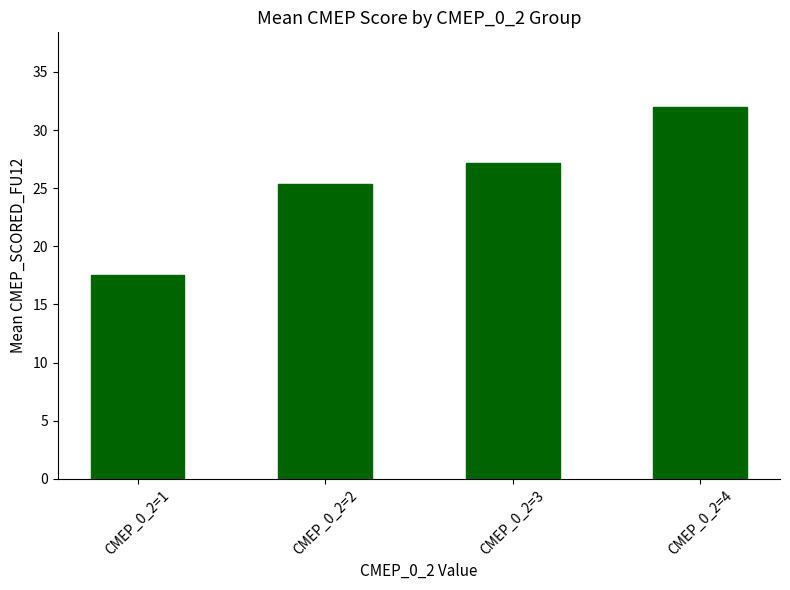

What is the sum of all values?

102.0